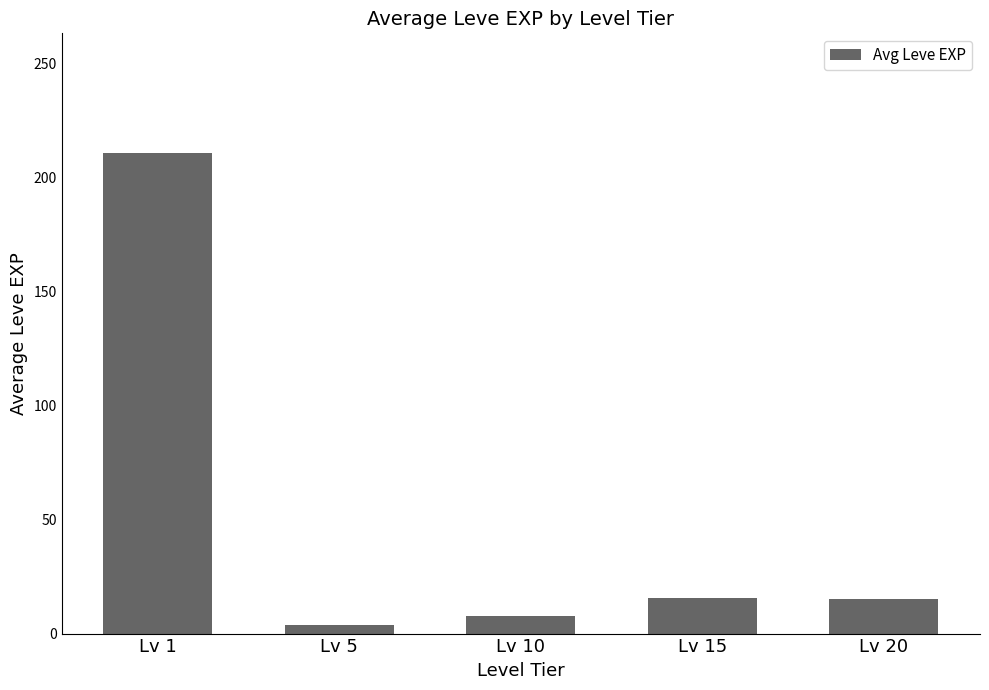

What is the difference between the maximum and minimum values?

207.0